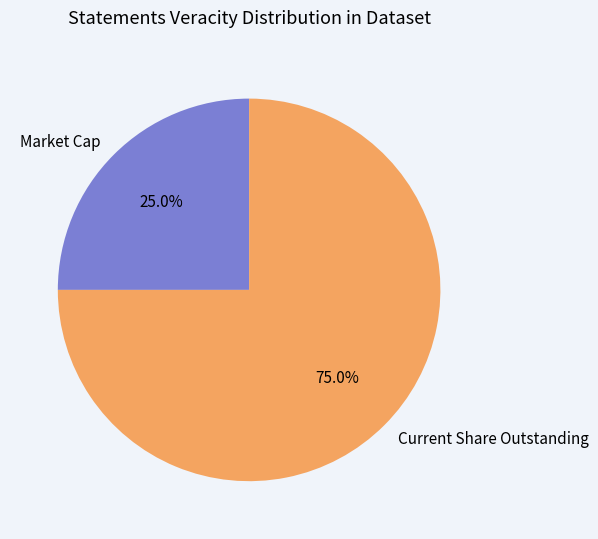

Which has a higher value, Market Cap or Current Share Outstanding?

Current Share Outstanding